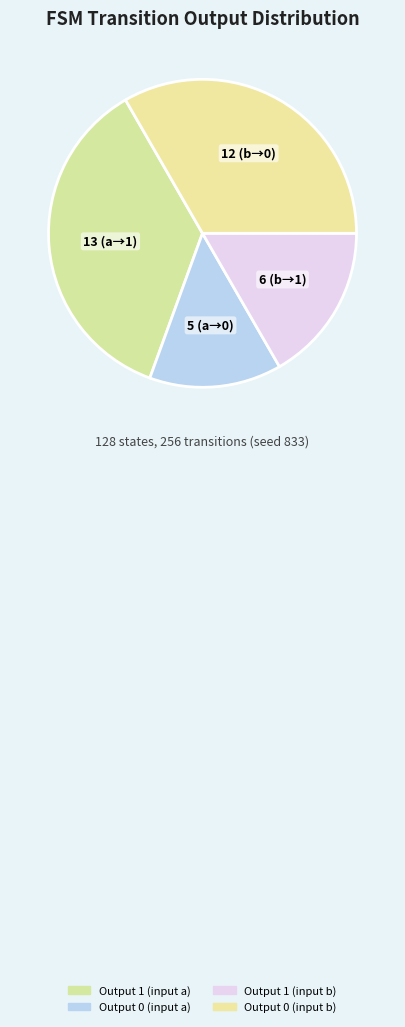

Count the number of slices in the pie.

4